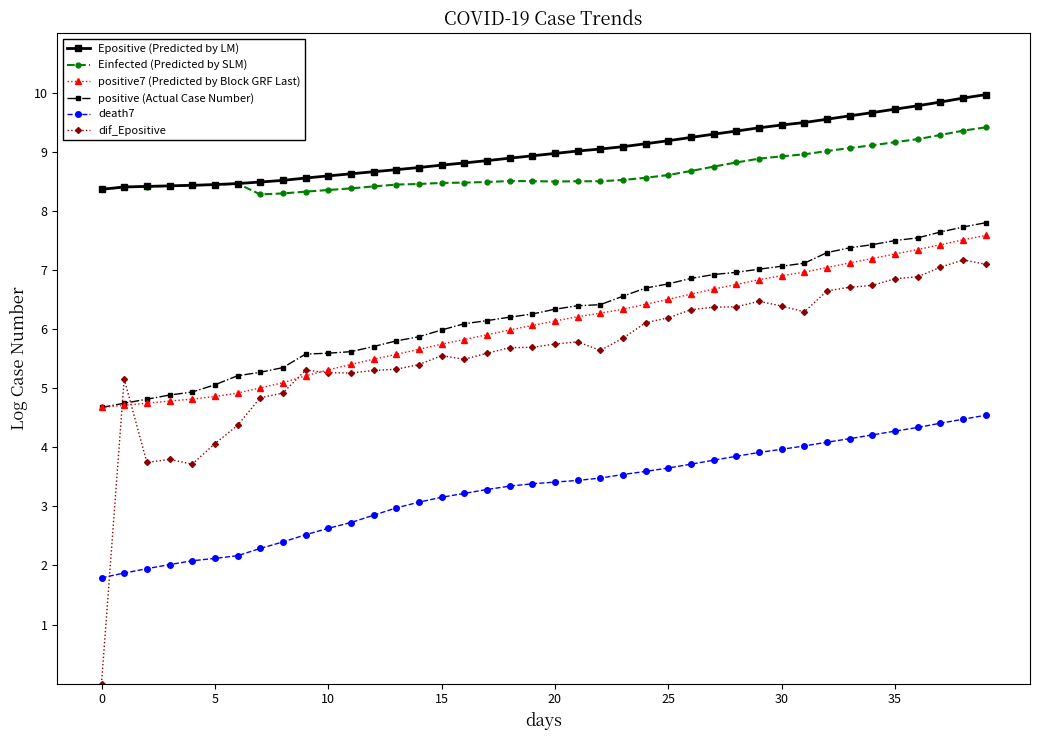

True or false: Einfected (Predicted by SLM) and positive7 (Predicted by Block GRF Last) intersect in this chart.

False